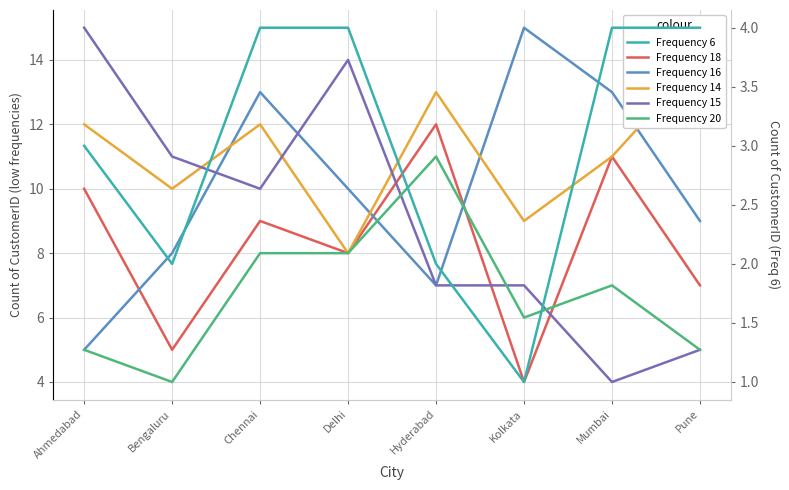

What is the minimum value shown in the chart?

1